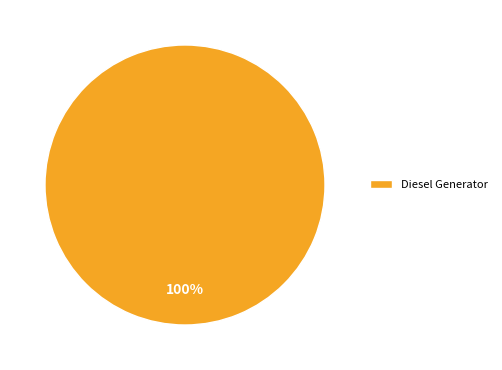

To the nearest percent, what percentage of the pie is Diesel Generator?

100%